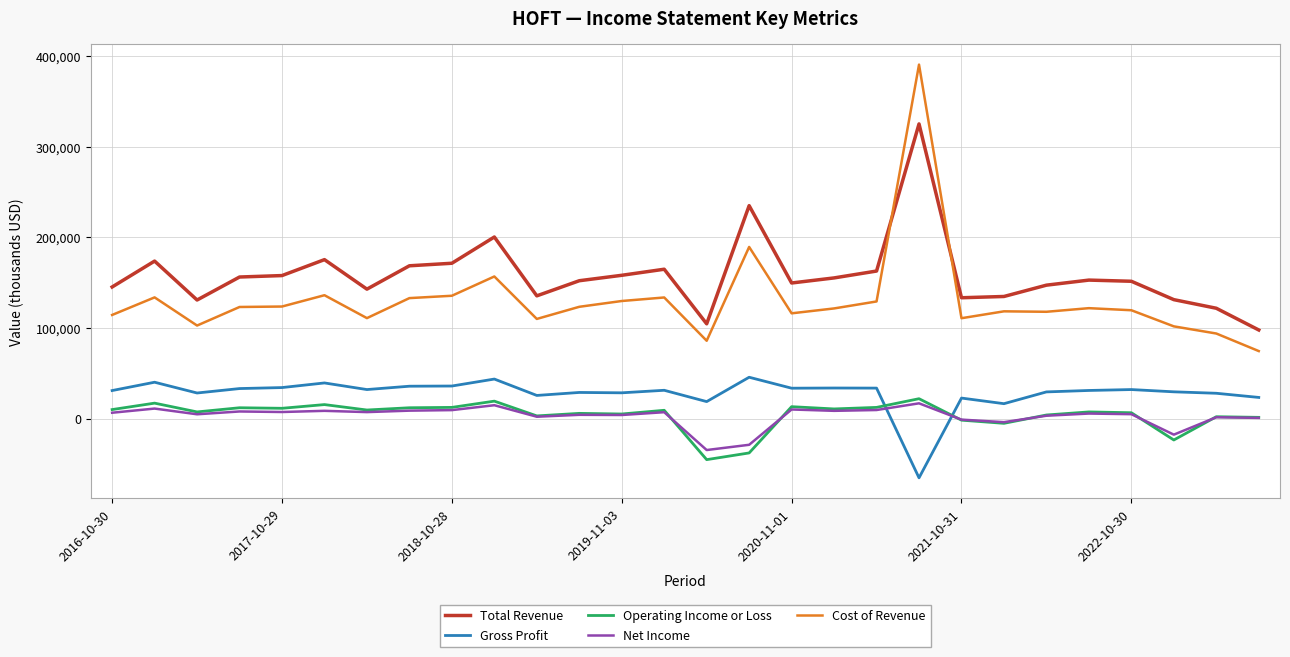

What is the minimum value for Gross Profit?

-65500